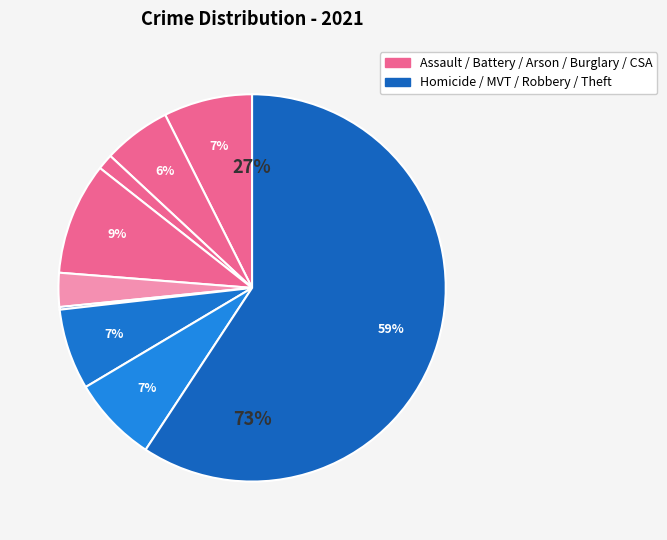

Rank the categories by value from lowest to highest.

Homicide, Arson, Criminal Sexual Assault, Aggravated Battery, Motor Vehicle Theft, Robbery, Aggravated Assault, Burglary, Theft